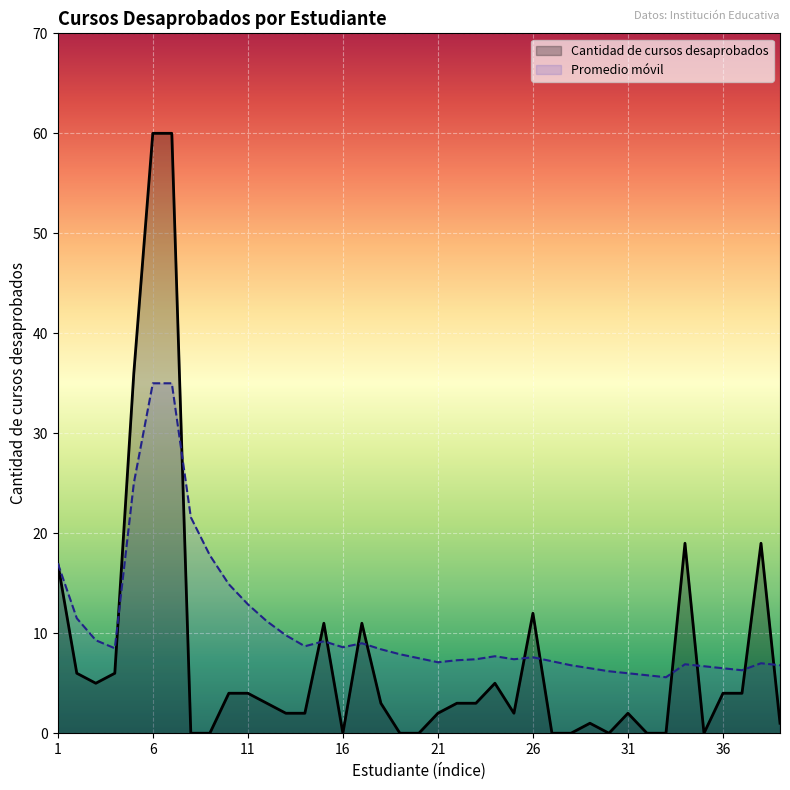

What is the average value of the Promedio movil series?

10.7